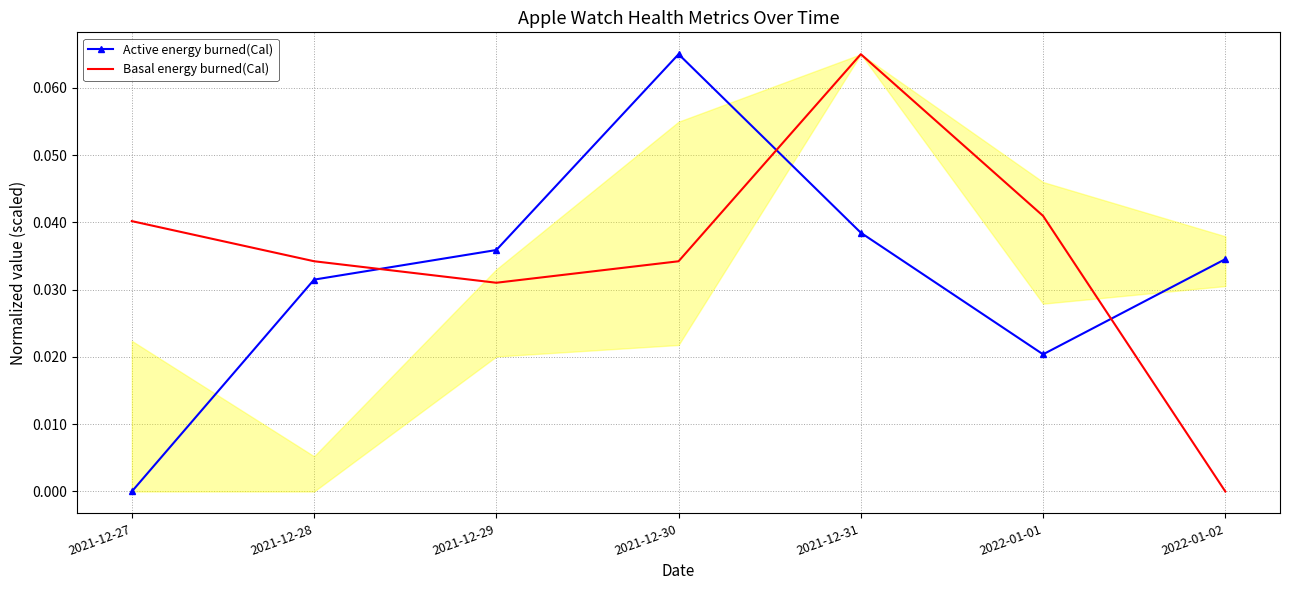

How many data points in Active energy burned(Cal) are above 0?

6